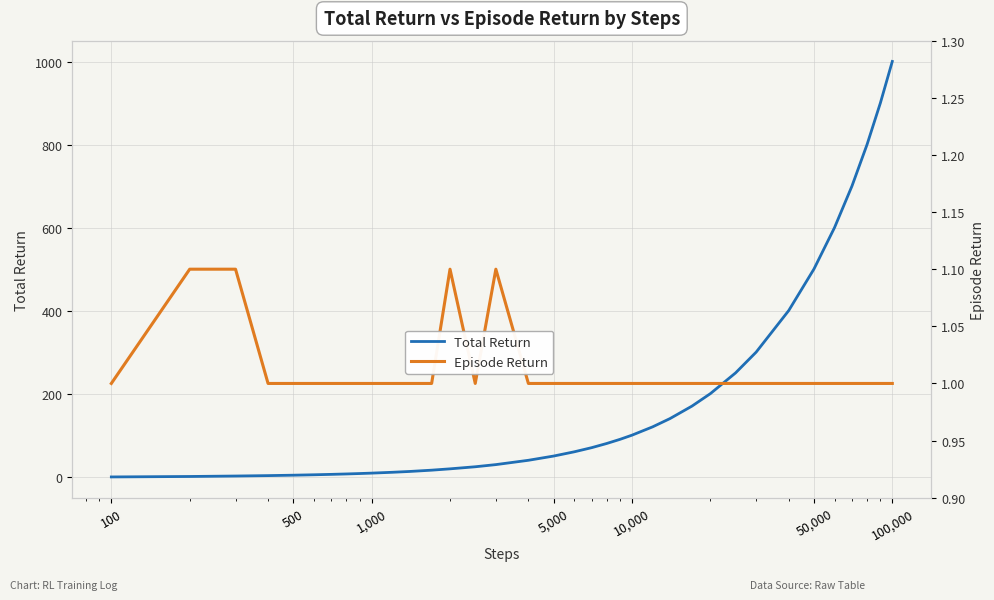

What is the minimum value for Episode Return?

1.0